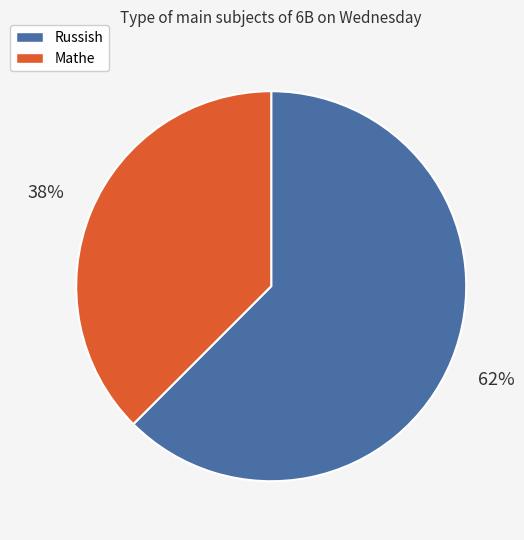

Rank the categories by value from highest to lowest.

Russish, Mathe